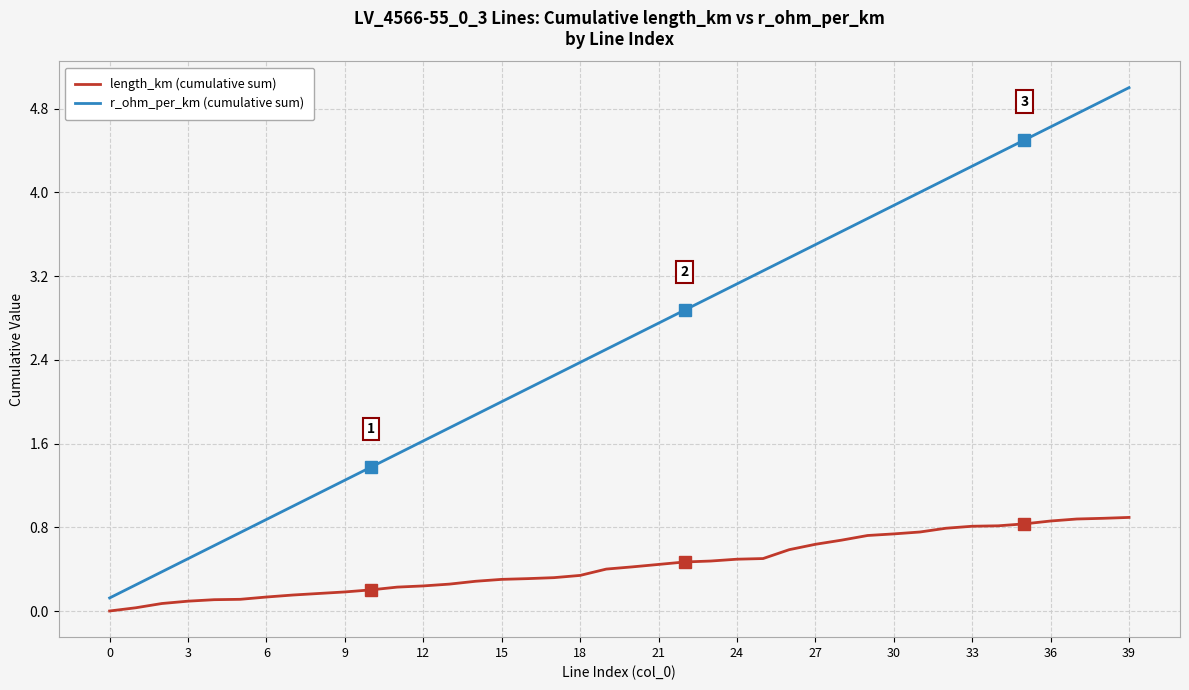

Which series has the largest total across all categories?

r_ohm_per_km (cumulative sum)